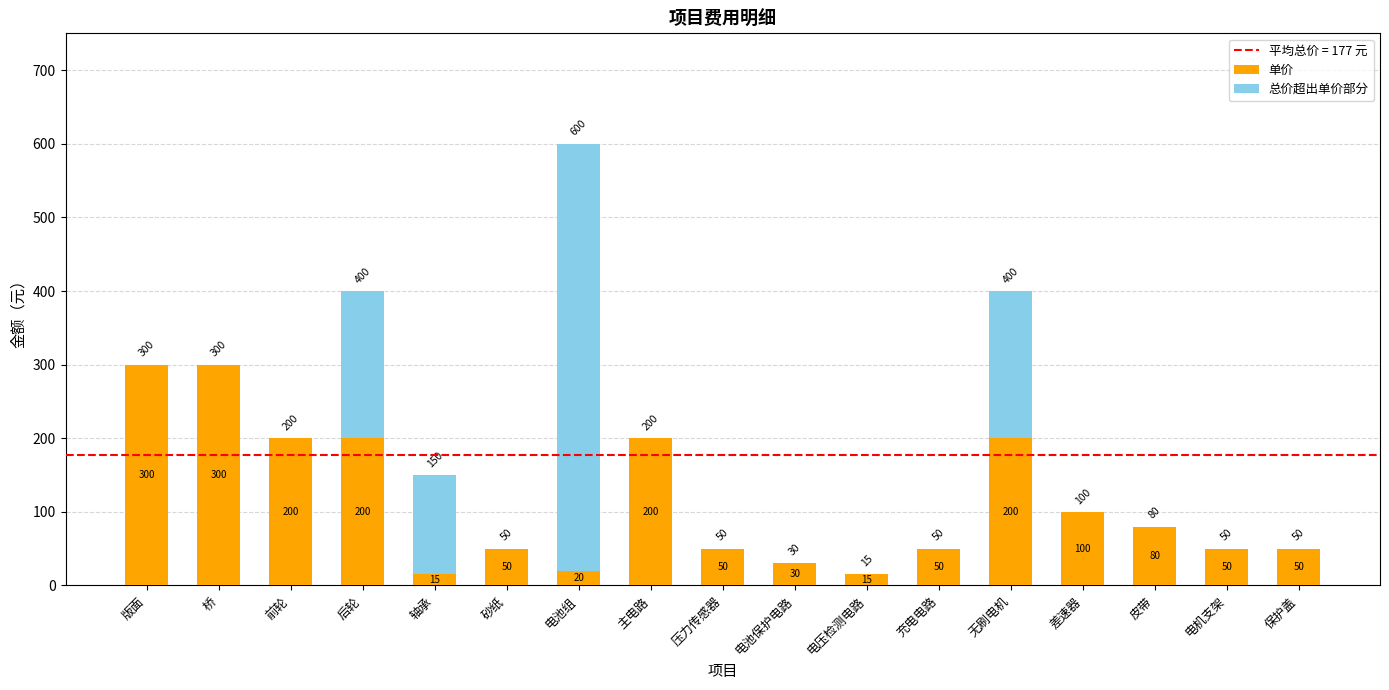

The 单价 series shows 60 at 后轮. True or false?

False